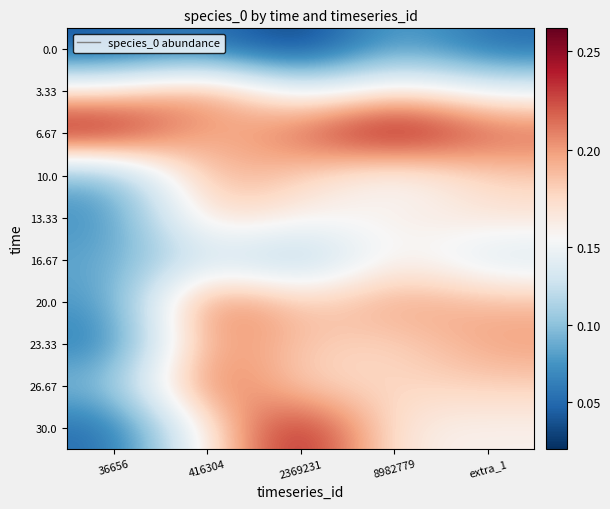

Reading left to right, list all the values displayed in this chart.

0.0: 36656=0.0	416304=0.1	2369231=0.0	8982779=0.1	extra_1=0.1
3.33: 36656=0.2	416304=0.2	2369231=0.1	8982779=0.2	extra_1=0.1
6.67: 36656=0.3	416304=0.2	2369231=0.2	8982779=0.3	extra_1=0.2
10.0: 36656=0.1	416304=0.2	2369231=0.2	8982779=0.1	extra_1=0.2
13.33: 36656=0.1	416304=0.2	2369231=0.2	8982779=0.2	extra_1=0.2
16.67: 36656=0.1	416304=0.1	2369231=0.1	8982779=0.2	extra_1=0.1
20.0: 36656=0.1	416304=0.2	2369231=0.2	8982779=0.2	extra_1=0.2
23.33: 36656=0.1	416304=0.2	2369231=0.2	8982779=0.2	extra_1=0.2
26.67: 36656=0.1	416304=0.2	2369231=0.2	8982779=0.2	extra_1=0.2
30.0: 36656=0.0	416304=0.2	2369231=0.3	8982779=0.2	extra_1=0.2